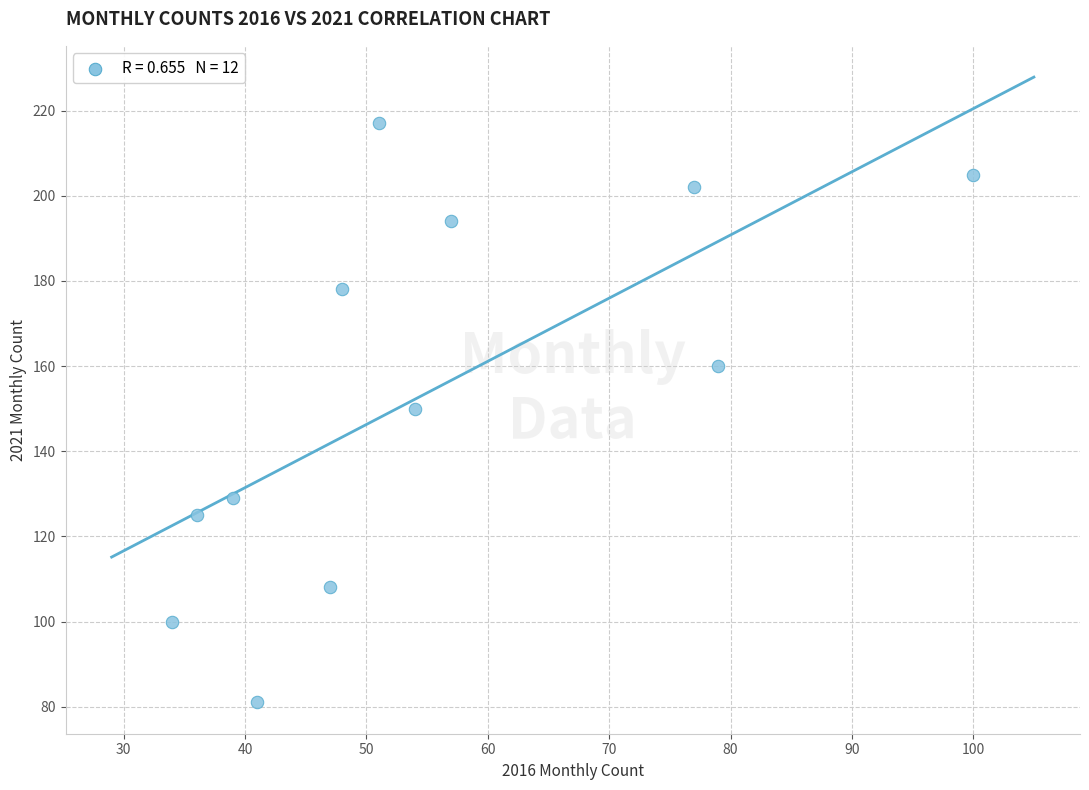

What is the range of X values (max minus min)?

66